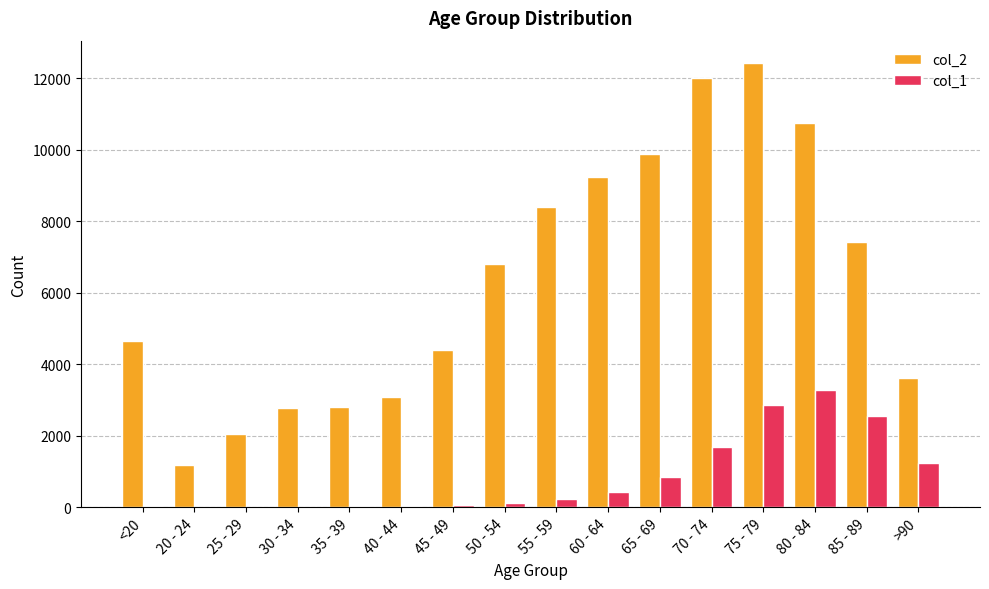

Is the value of col_1 at >90 greater than the value of col_2 at 40 - 44?

No